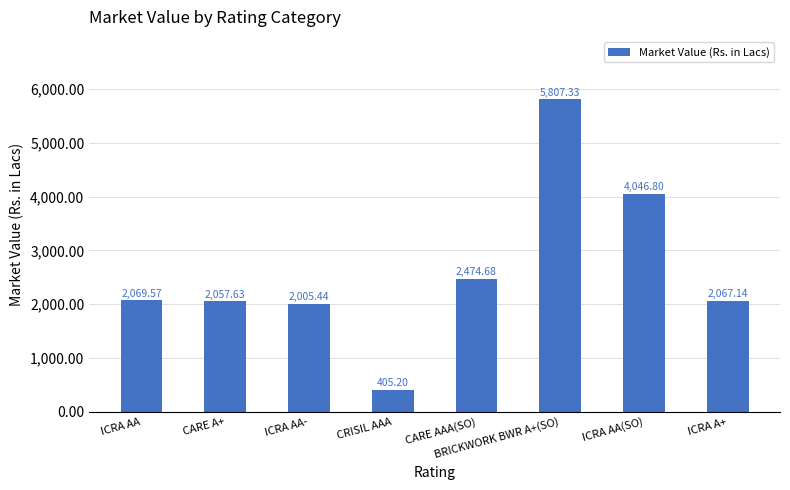

The value at CARE AAA(SO) is 2474.7. True or false?

True